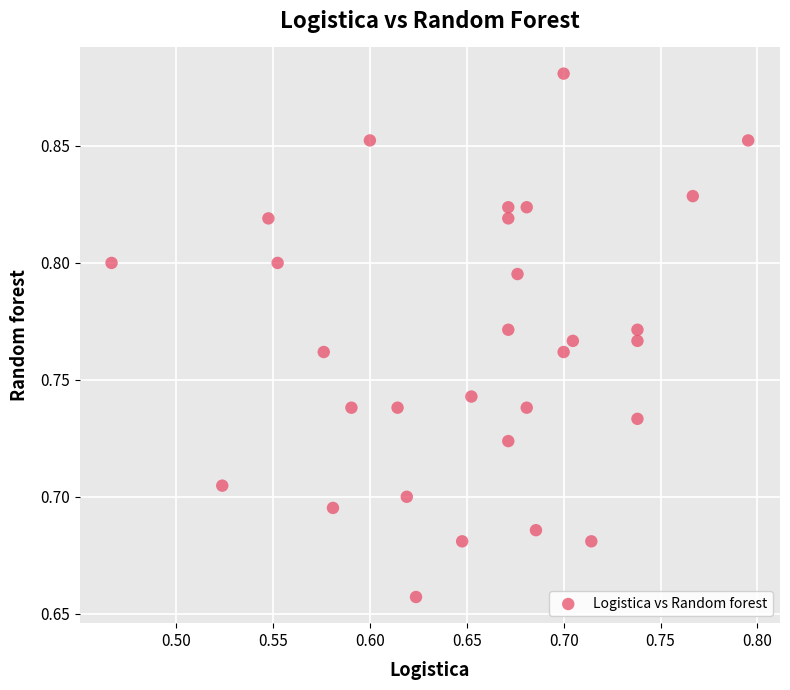

What is the range of X values (max minus min)?

0.3